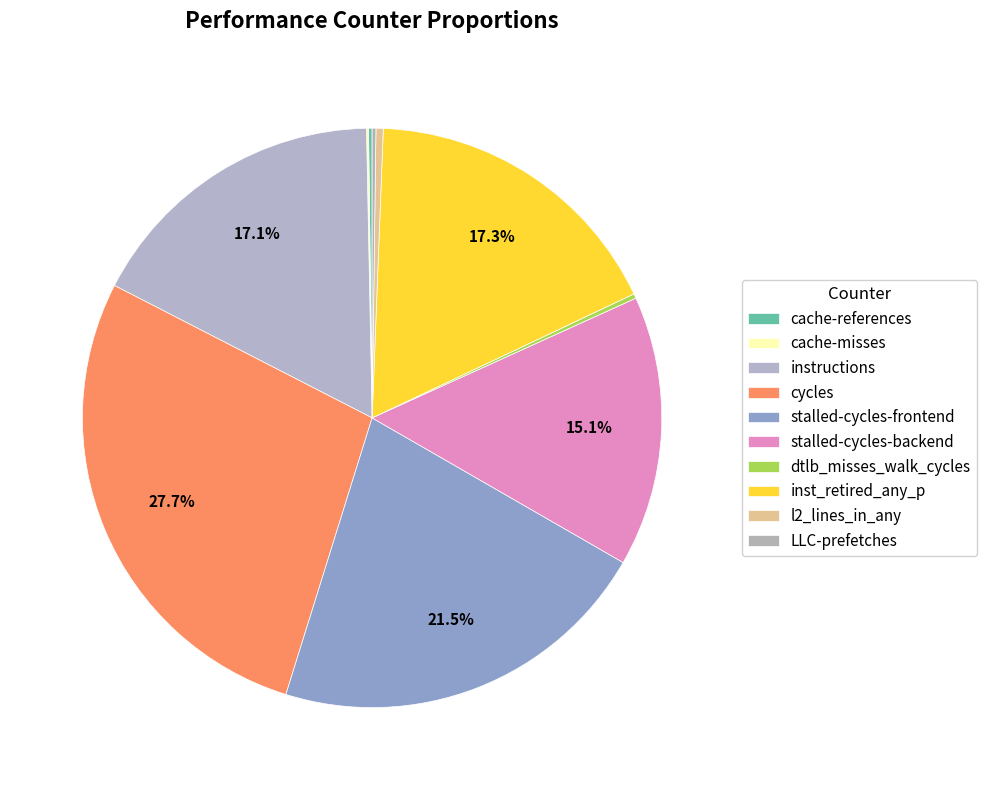

The cycles slice represents 28% of the pie. True or false?

True